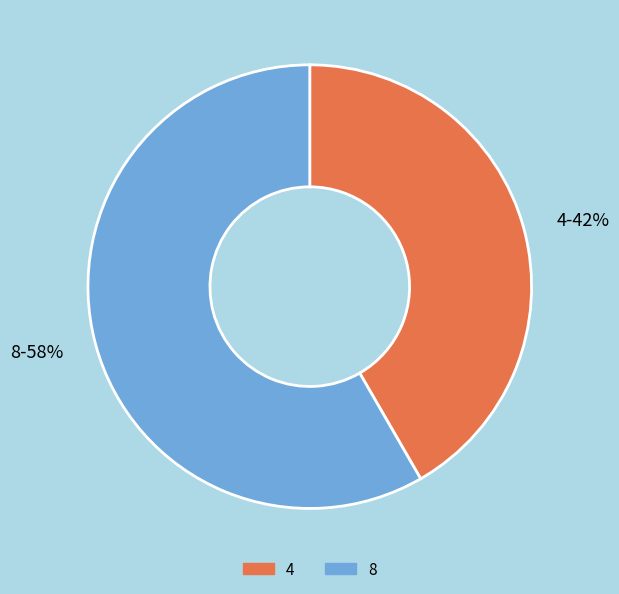

To the nearest percent, what is the average slice percentage?

50%